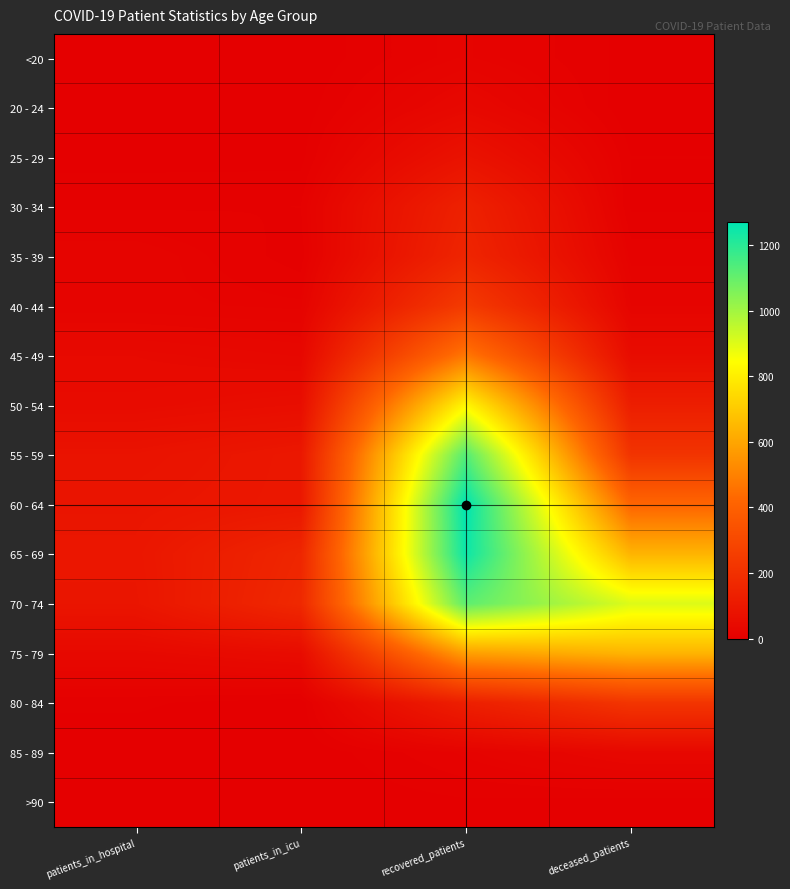

Rank the series by their maximum value, from lowest to highest.

>90, <20, 85 - 89, 20 - 24, 25 - 29, 30 - 34, 35 - 39, 80 - 84, 40 - 44, 45 - 49, 75 - 79, 50 - 54, 70 - 74, 55 - 59, 65 - 69, 60 - 64